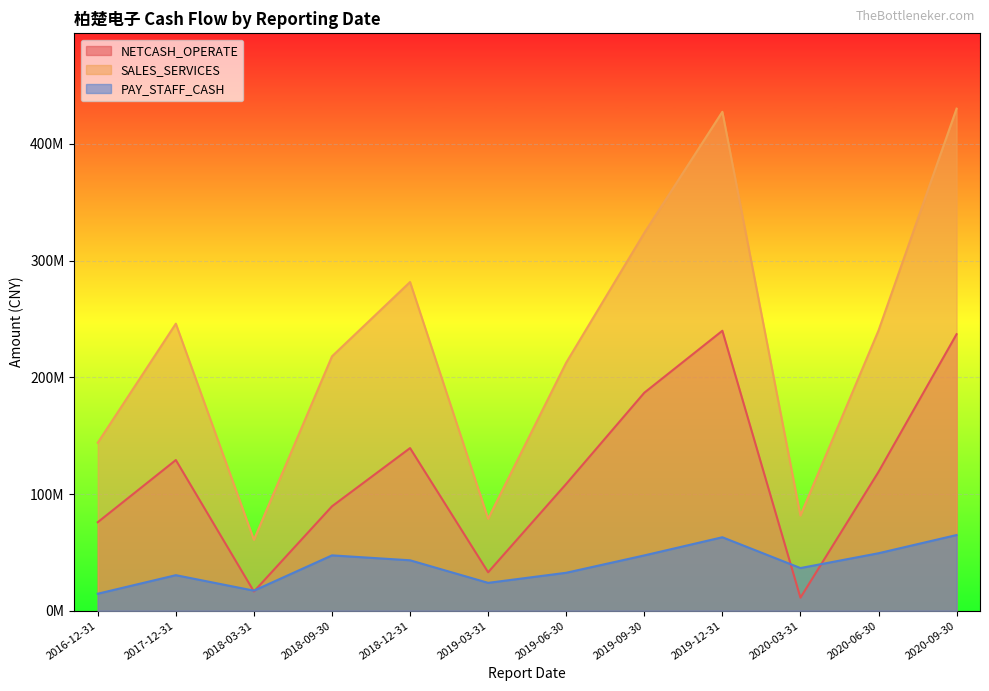

True or false: NETCASH_OPERATE has a value of 161280217.4 at 2020-06-30.

False